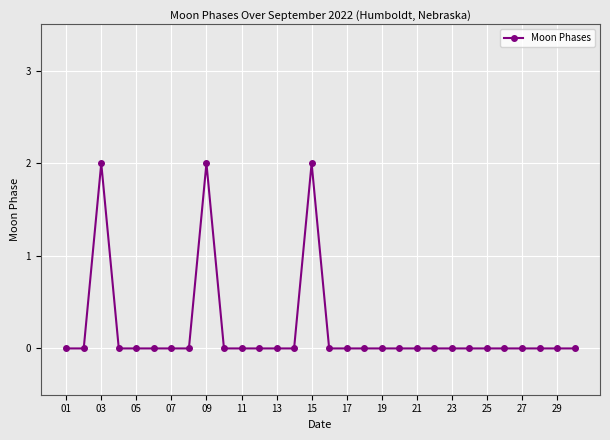

True or false: the data has more than 1 interior local peaks.

True